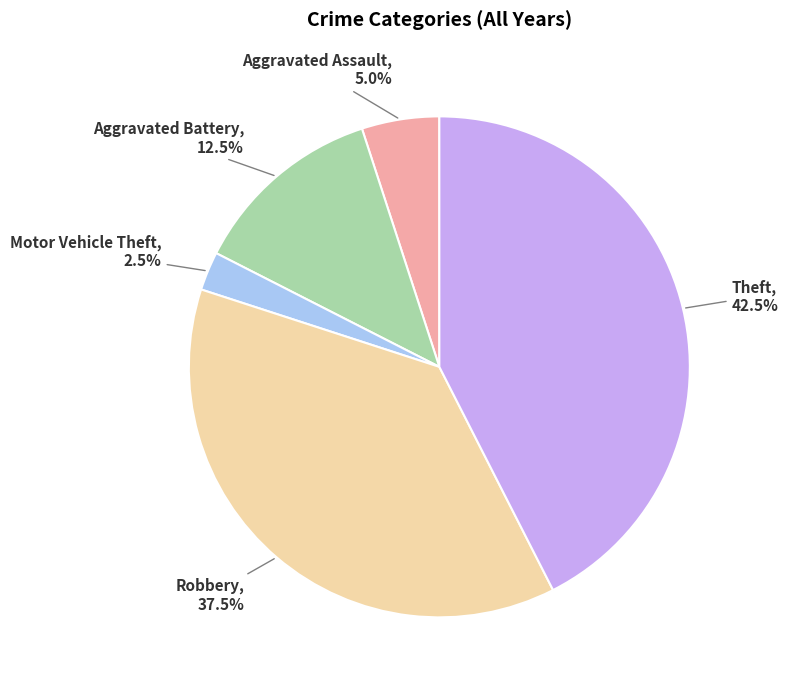

What portion of the pie excludes Robbery?

62.5%